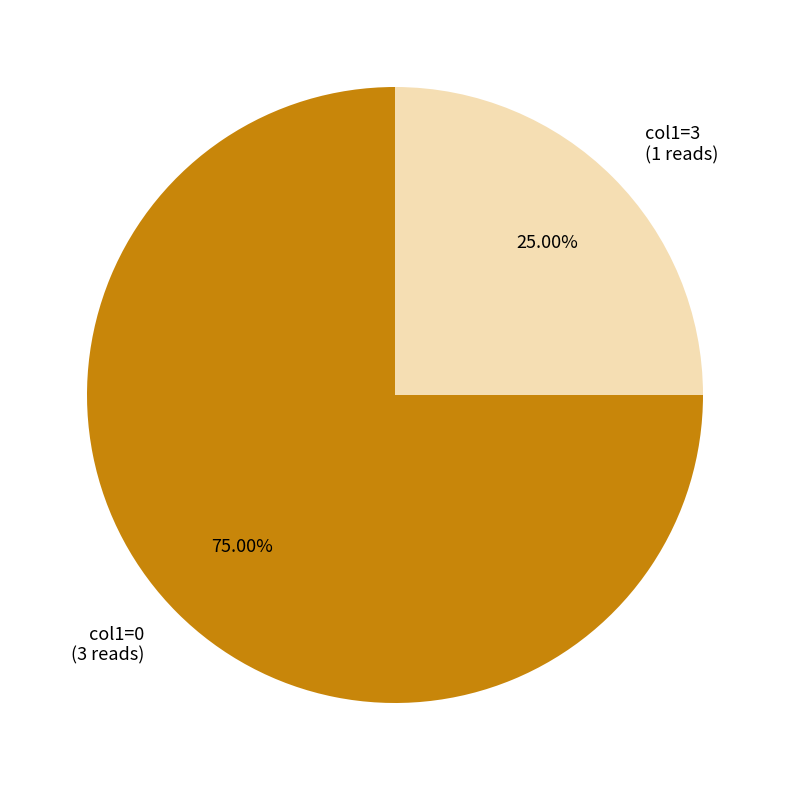

Do col1=0 and col1=3 together represent more than half of the pie?

Yes